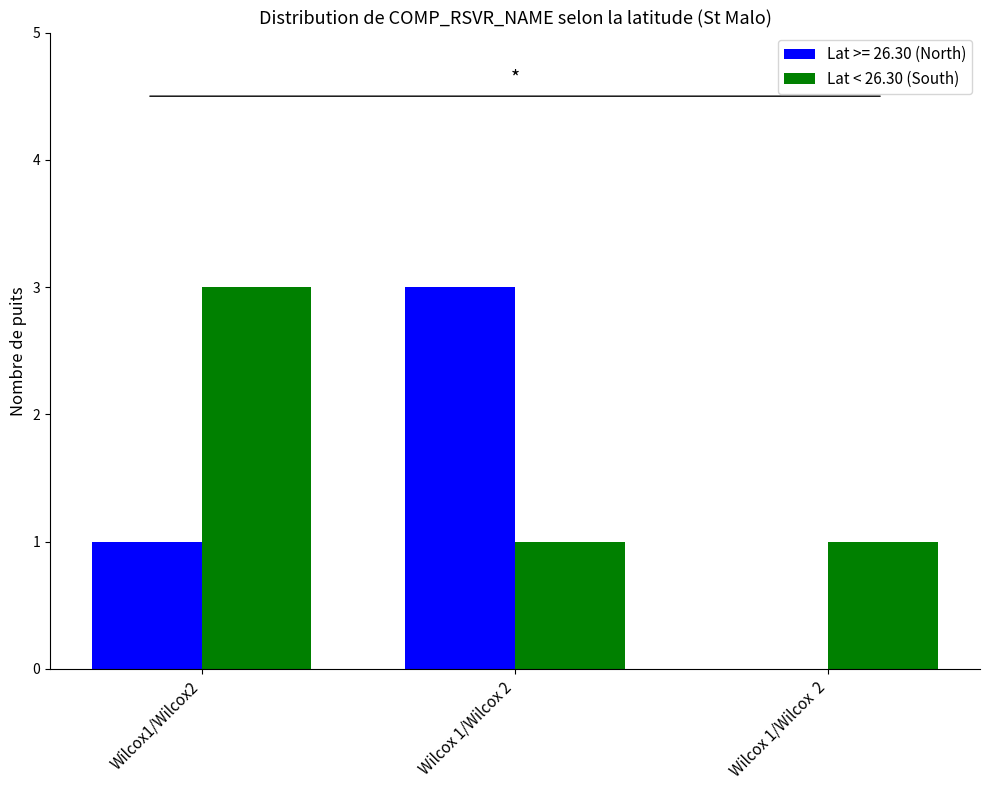

Is it true that Lat >= 26.30 (North) equals 0 at Wilcox 1/Wilcox  2?

True